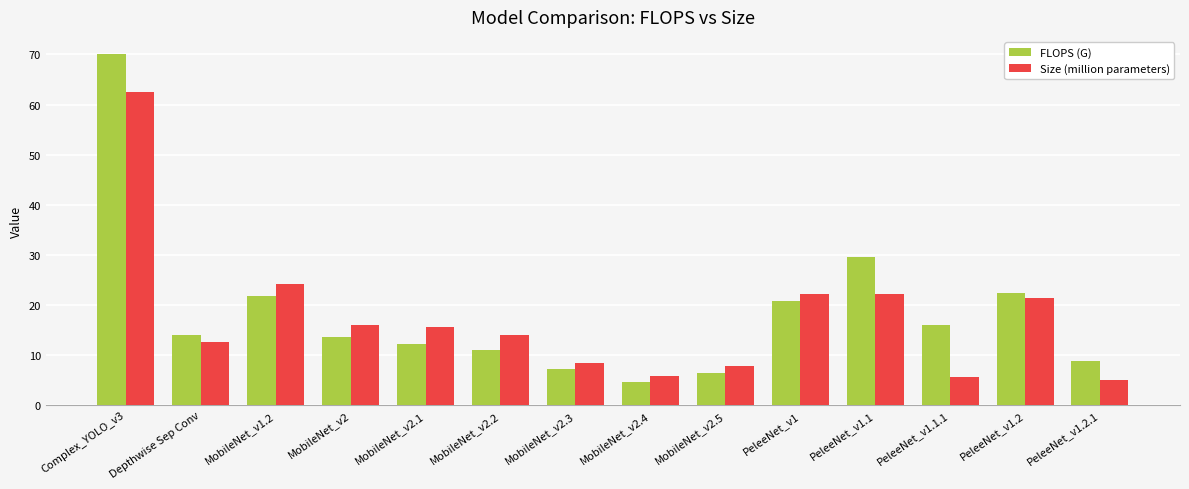

How many data points in FLOPS (G) are less than 13?

6